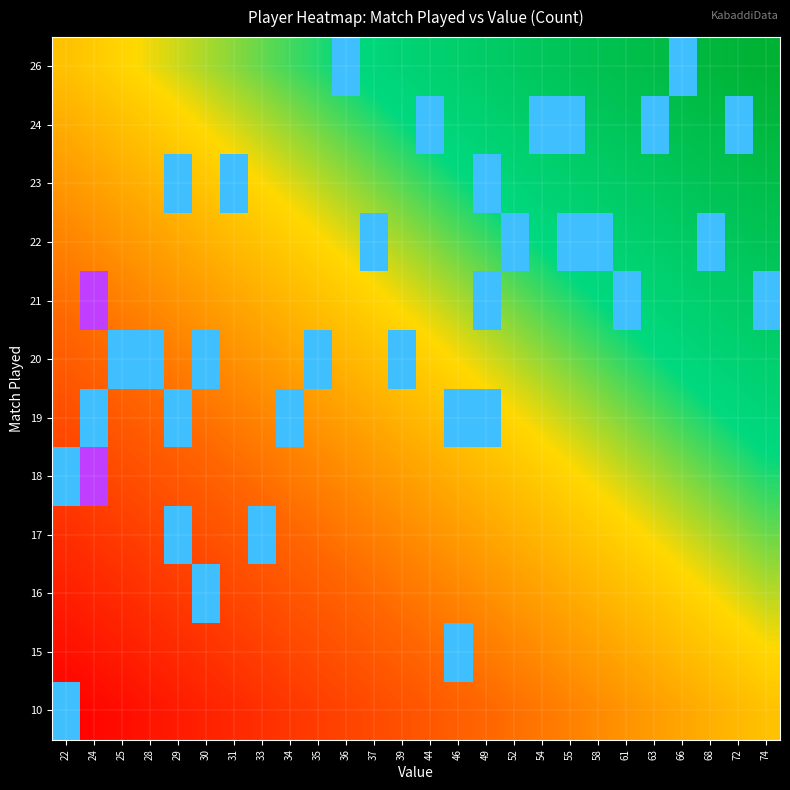

Which category has the highest value across all series?

24